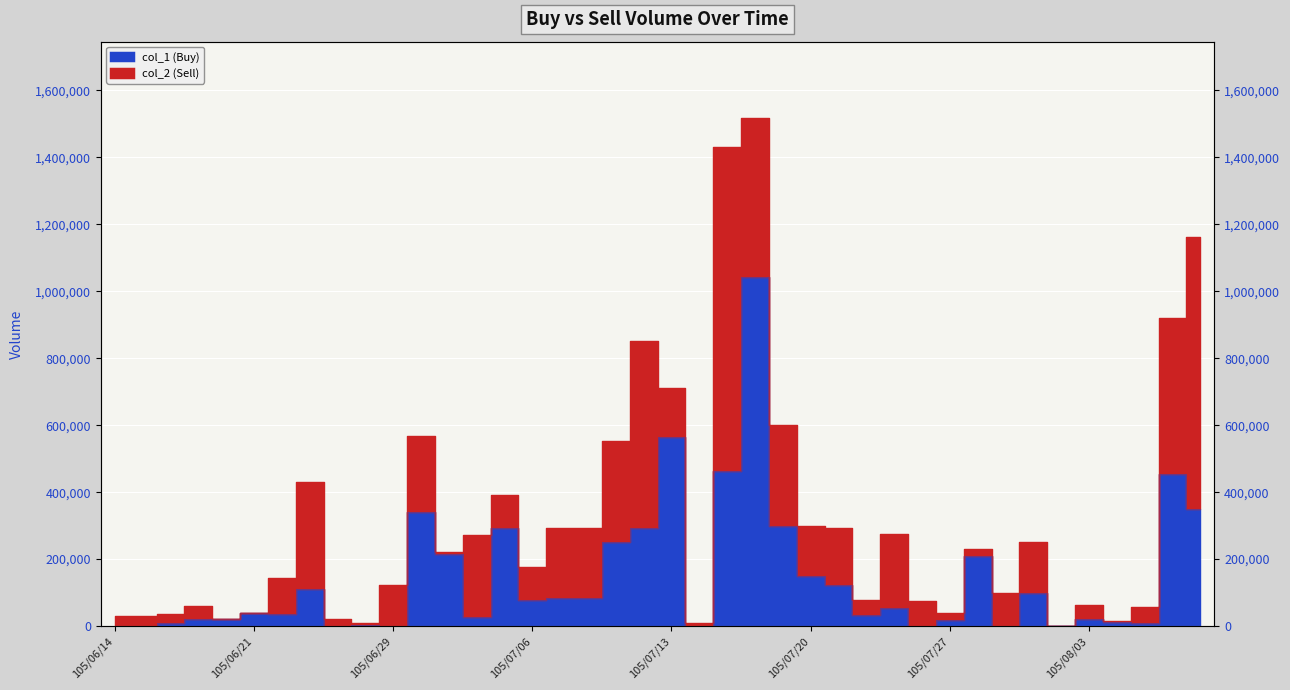

List the labels in order of value, largest first.

105/07/18, 105/07/13, 105/07/15, 105/08/08, 105/08/09, 105/06/30, 105/07/19, 105/07/12, 105/07/05, 105/07/11, 105/07/01, 105/07/28, 105/07/20, 105/07/21, 105/06/24, 105/08/01, 105/07/07, 105/07/08, 105/07/06, 105/07/25, 105/06/21, 105/06/23, 105/07/22, 105/07/04, 105/08/03, 105/06/17, 105/06/20, 105/07/27, 105/08/04, 105/06/16, 105/08/05, 105/06/28, 105/08/02, 105/06/14, 105/06/15, 105/06/27, 105/06/29, 105/07/14, 105/07/26, 105/07/29